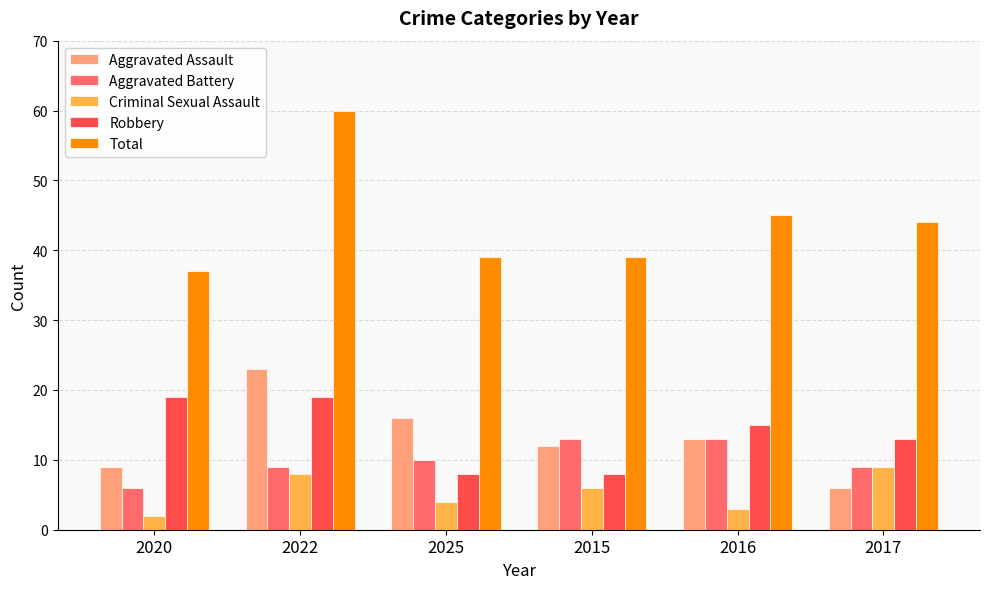

How many categories are shown in the chart?

6